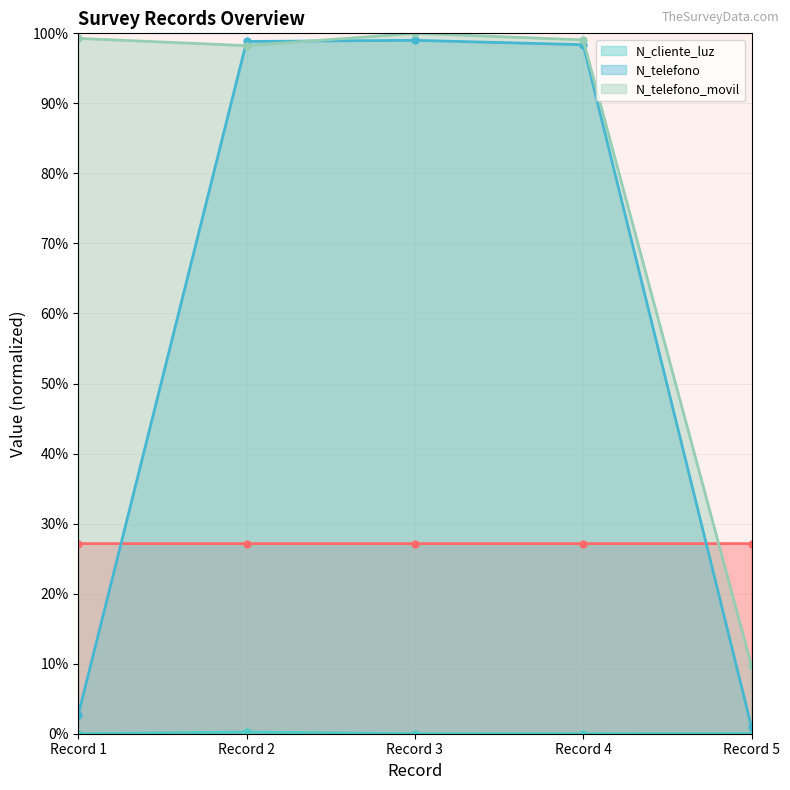

How many values in the N_telefono series exceed 98?

3